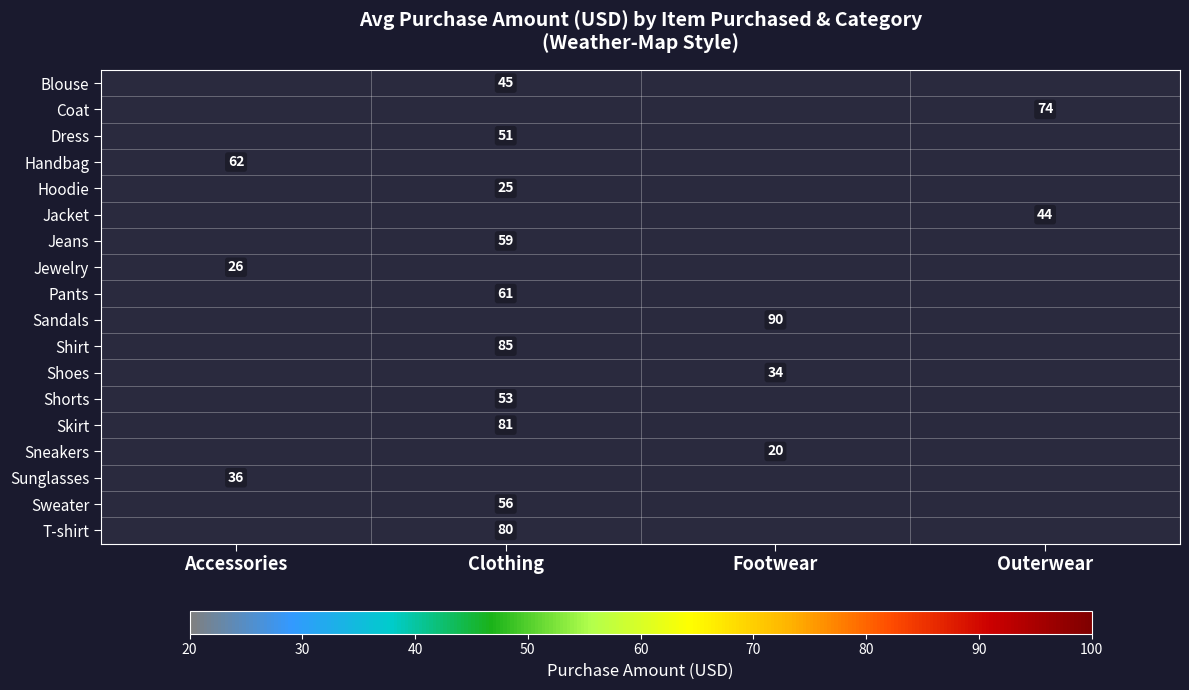

True or false: Handbag has a value of 37 at Accessories.

False